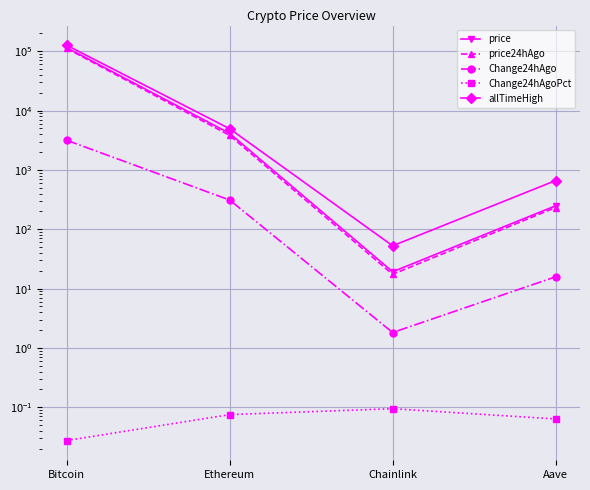

True or false: allTimeHigh and price24hAgo cross at least once.

False